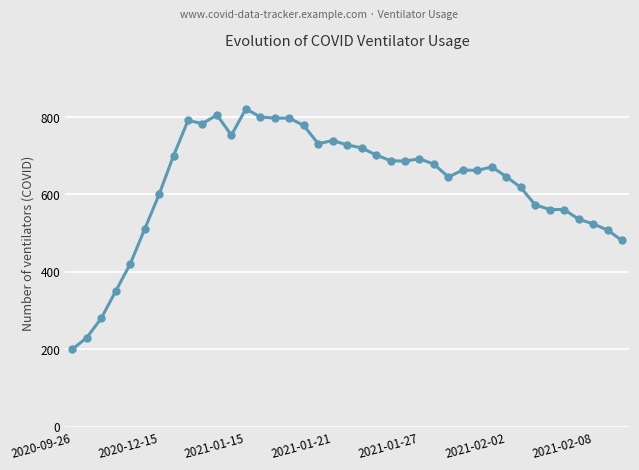

True or false: the data has more than 0 interior local peaks.

True